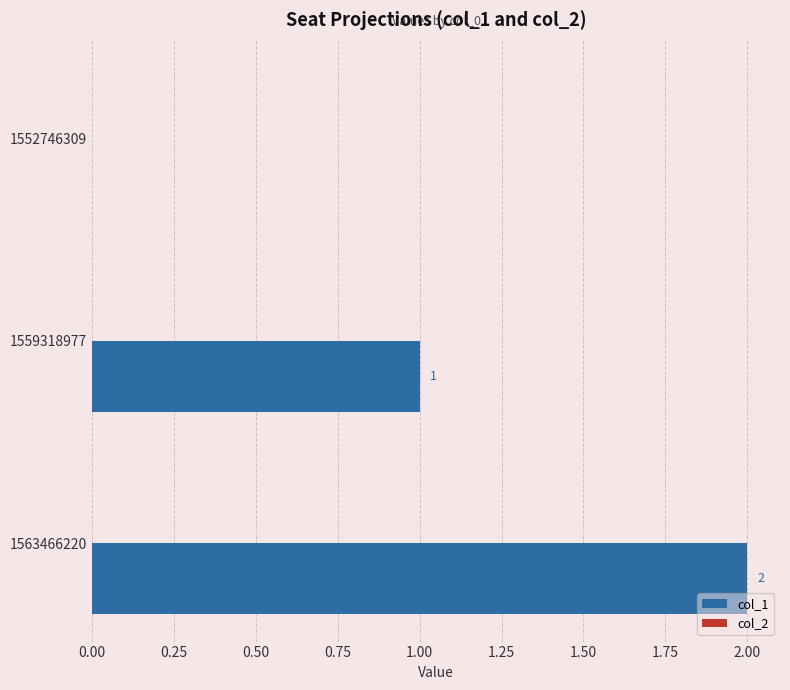

What is the change in value from 1552746309 to 1559318977?

+1